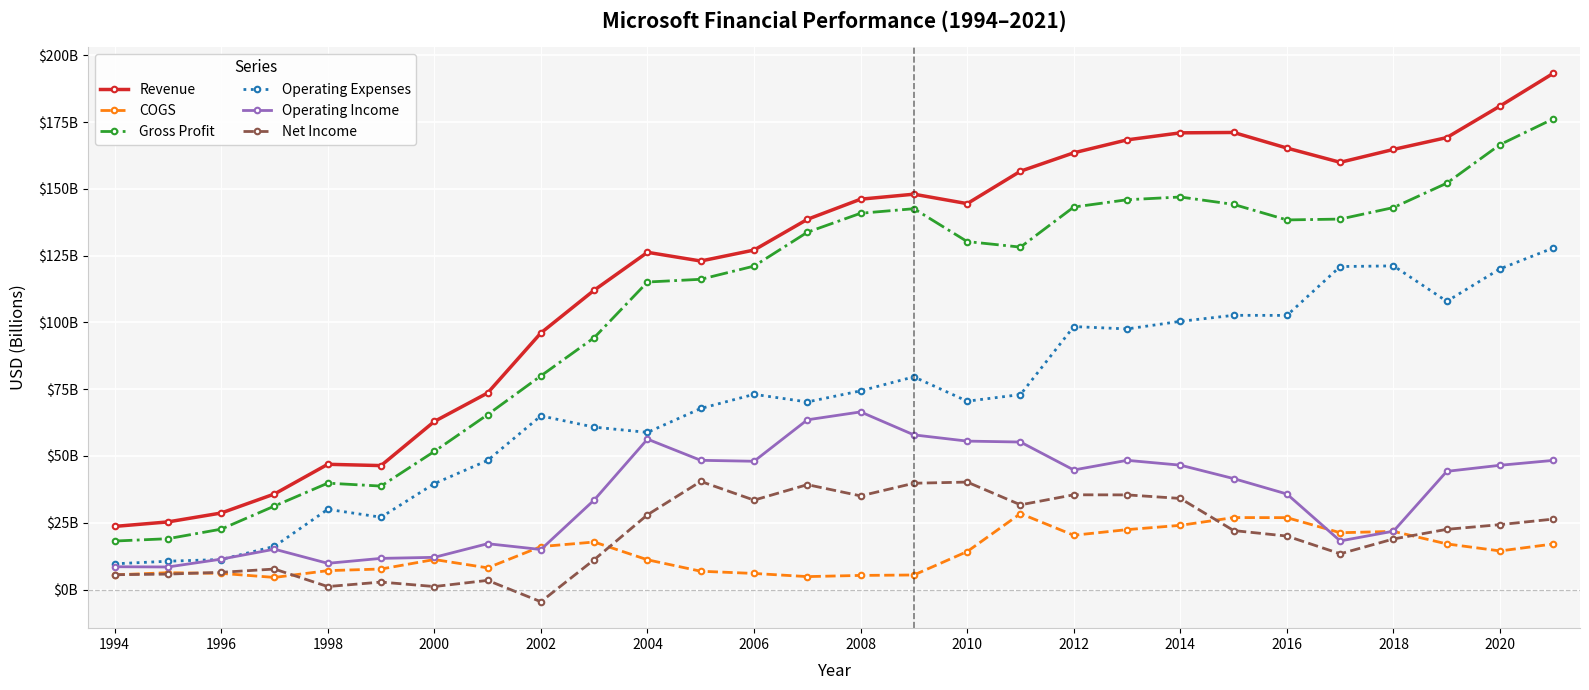

What are all the series names shown in the legend?

Revenue, COGS, Gross Profit, Operating Expenses, Operating Income, Net Income